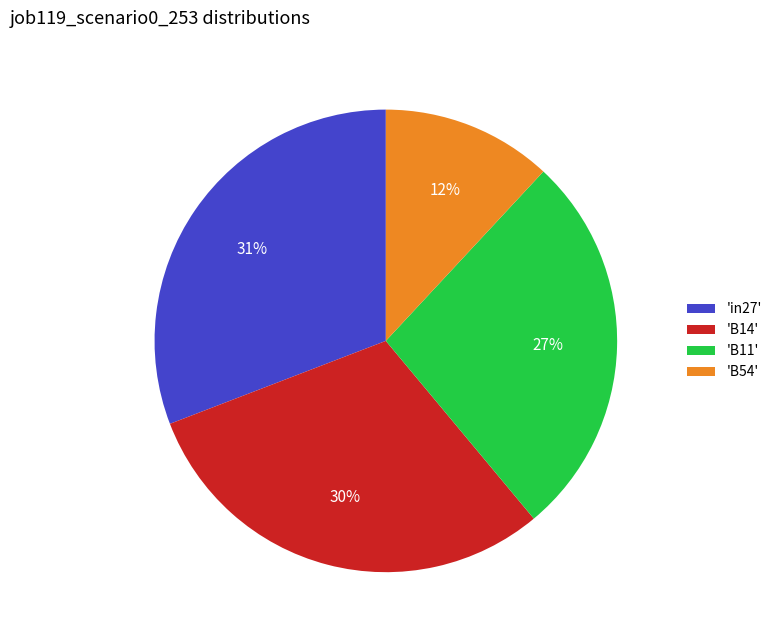

Which slice is the smallest?

'B54'